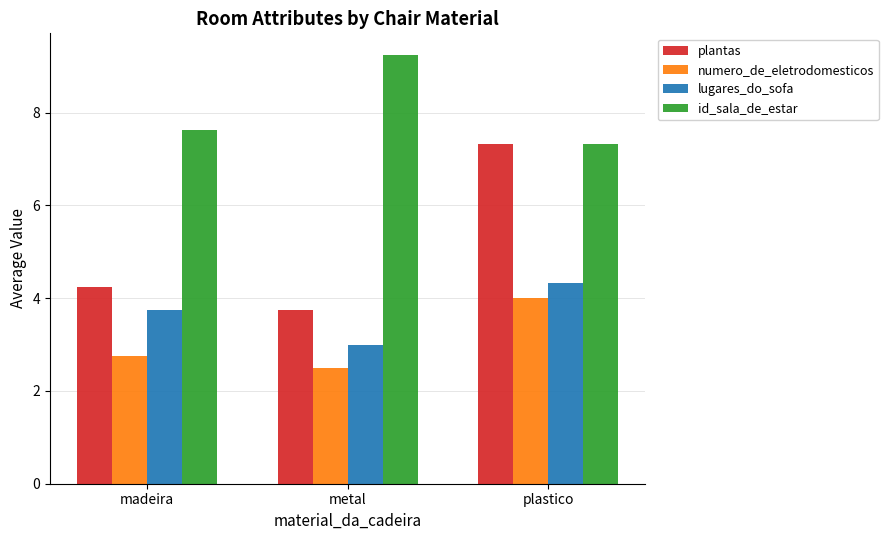

At which category is the sum across all series the highest?

plastico